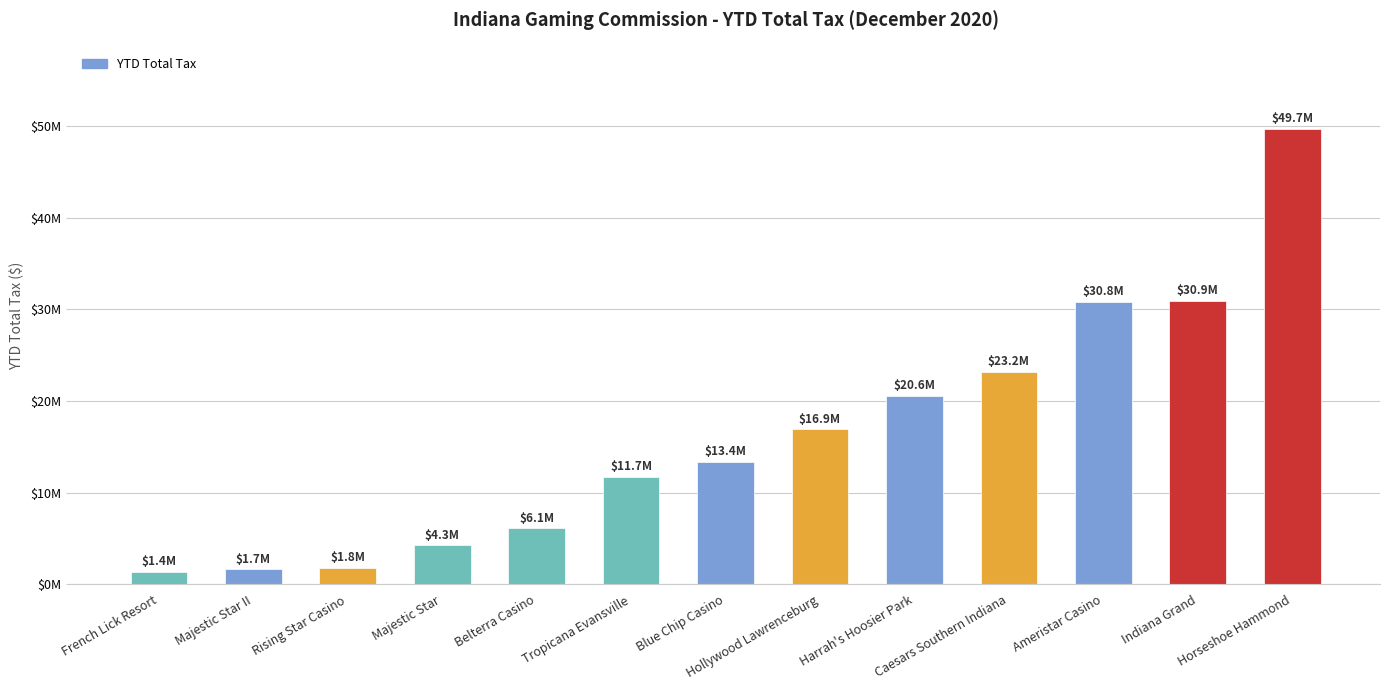

At which category does the chart reach its minimum across all series?

French Lick Resort